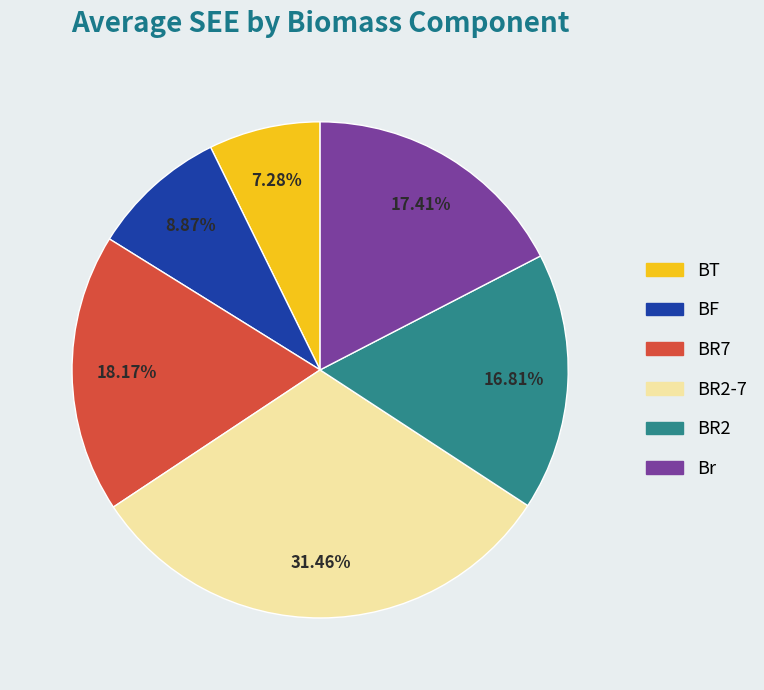

Is there a majority slice in this chart?

No